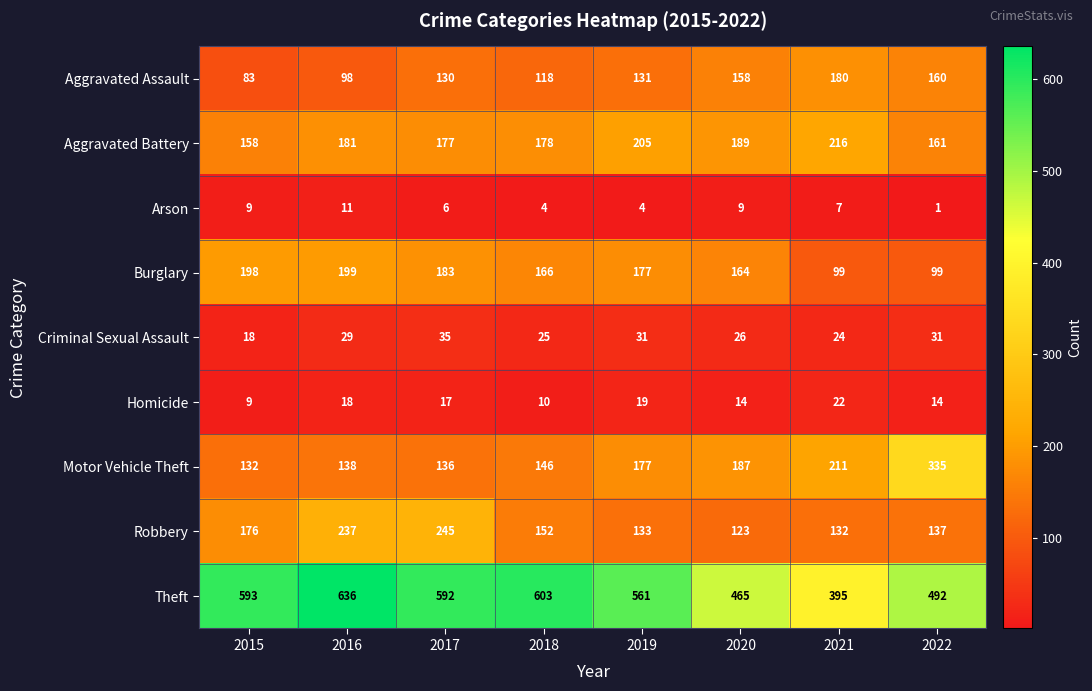

Which series changed the most between 2020 and 2021?

Theft